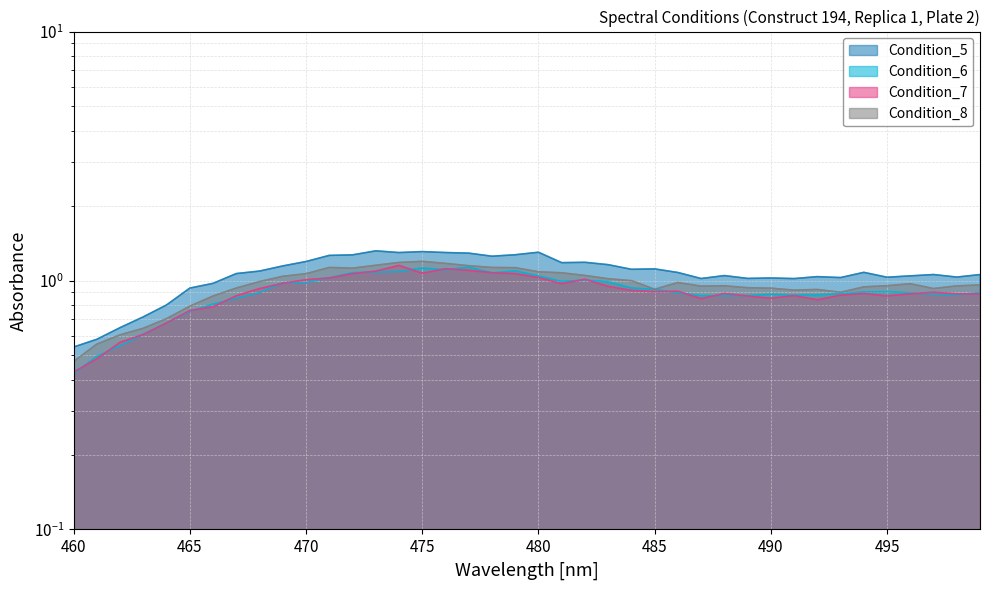

True or false: Condition_6 has more than 0 interior local peaks.

True